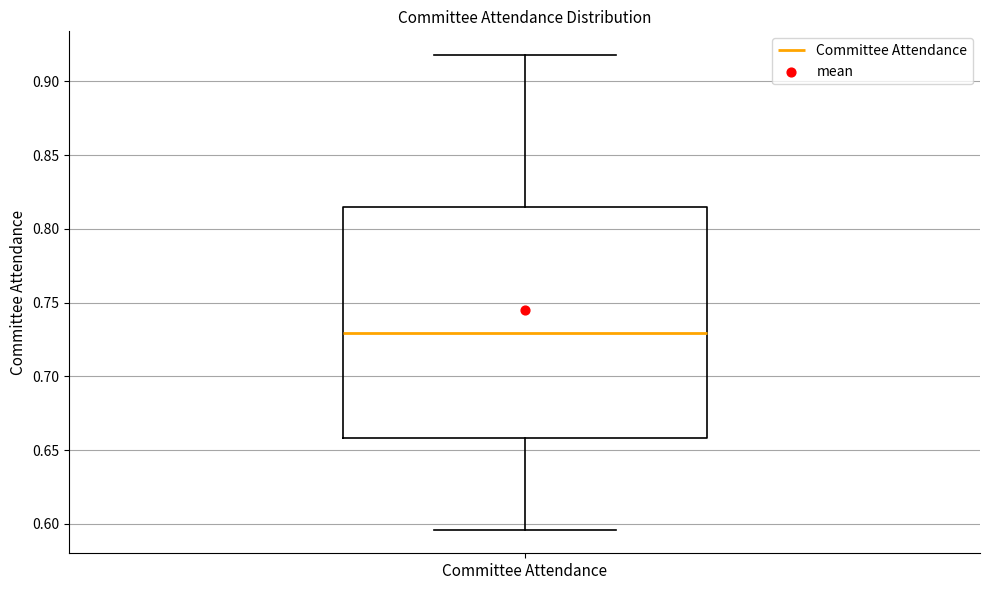

Where does the median line of the box for Committee Attendance sit on the y-axis? The values are not printed on the chart, so give them approximately, as read against the axis.

0.730